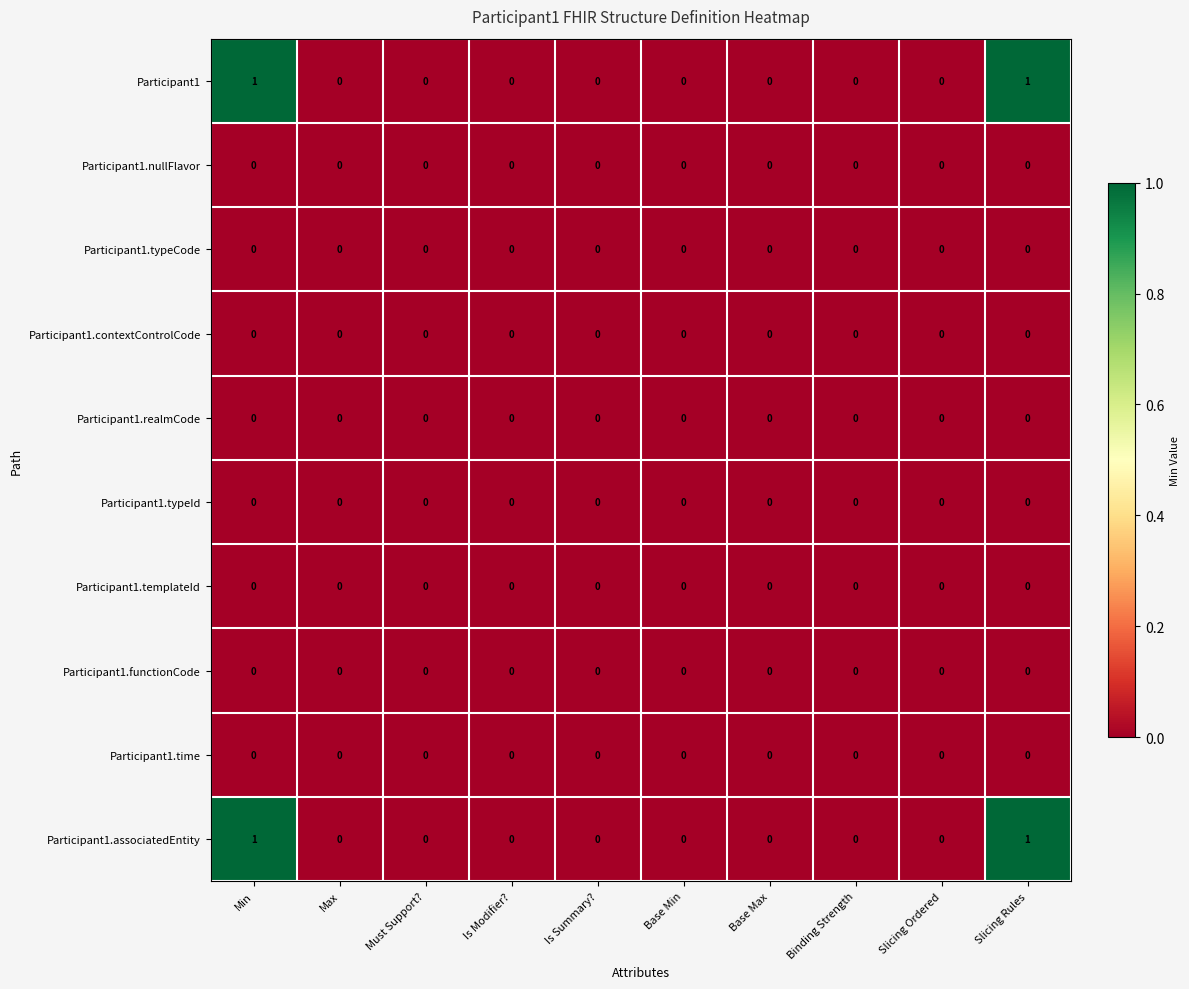

The Participant1.associatedEntity series shows 0 at Must Support?. True or false?

True